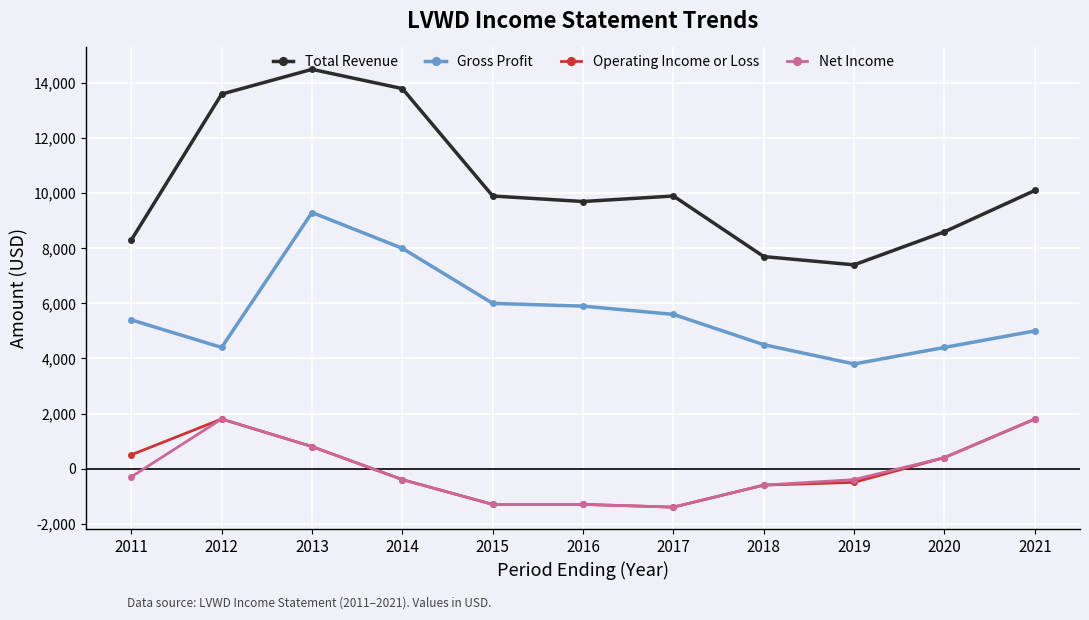

Which series has the widest spread of values?

Total Revenue